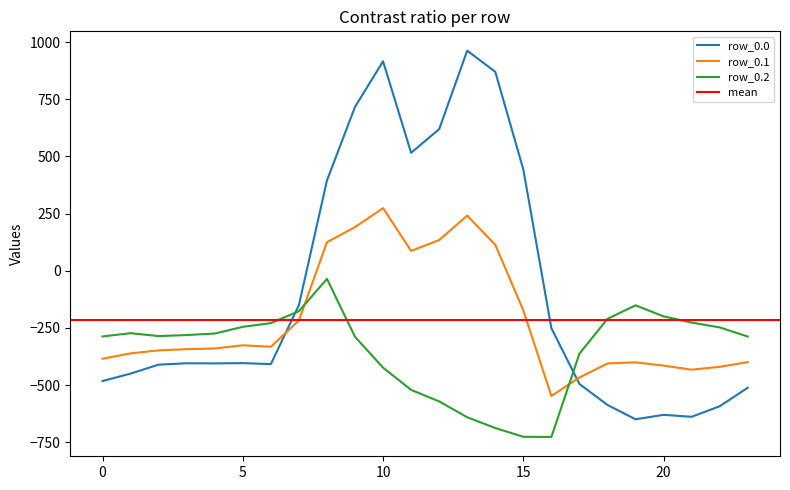

Rank the series by their average value, from highest to lowest.

row_0.0, row_0.1, row_0.2